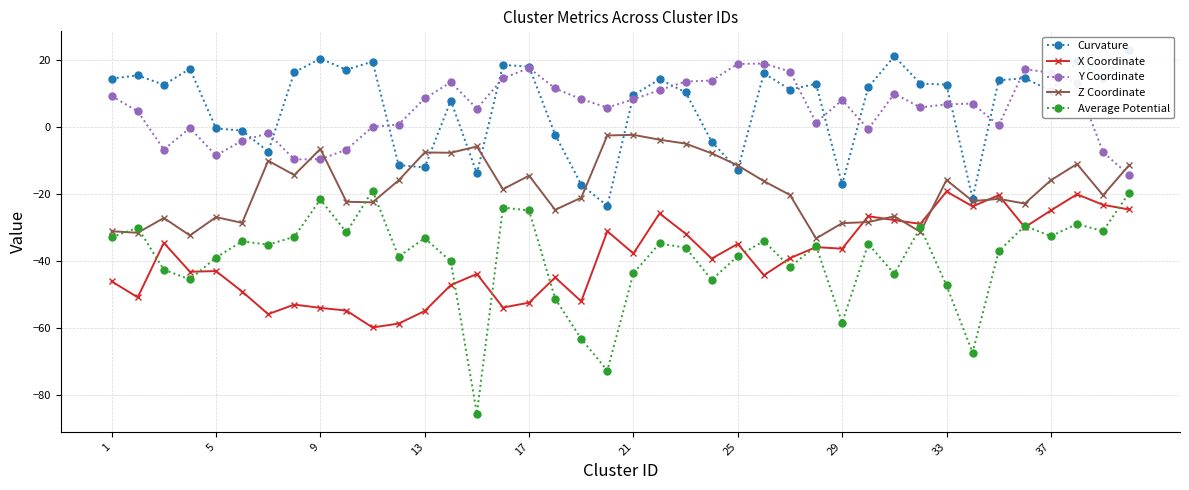

What is the minimum value for Z Coordinate?

-33.3